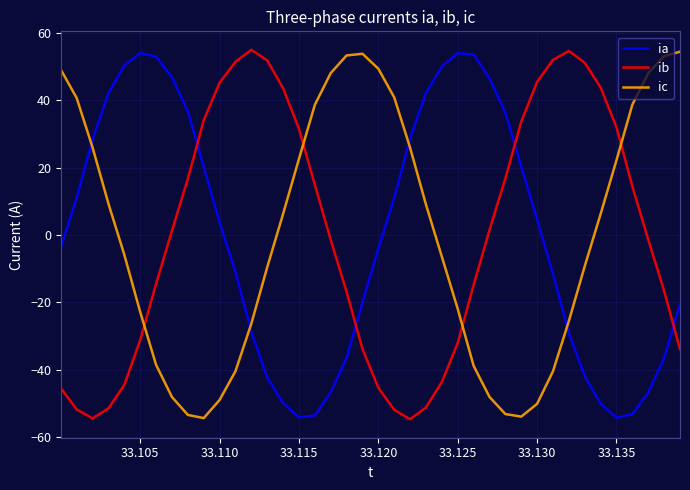

What is the minimum value shown in the chart?

-54.6